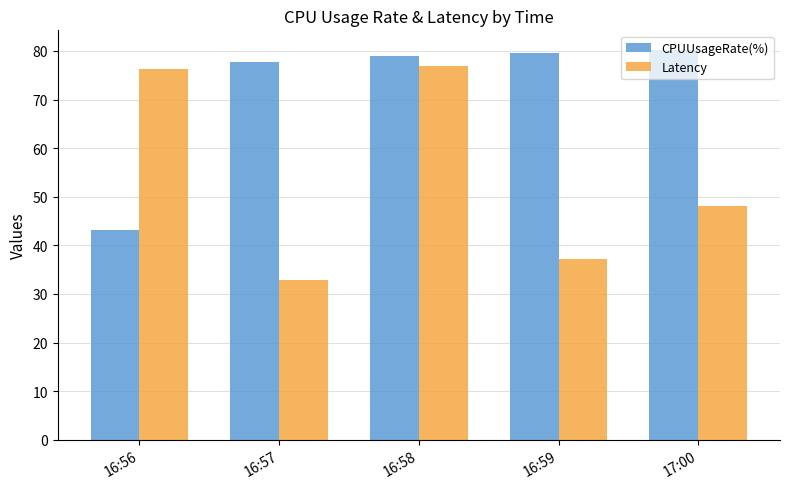

Which category has the highest value in the Latency series?

16:58